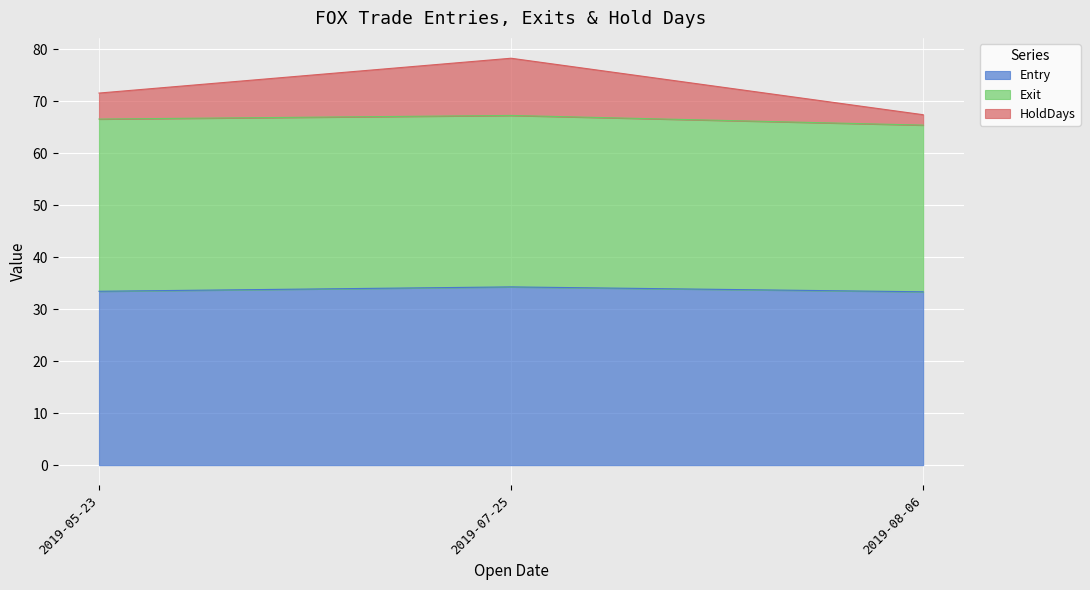

Which label corresponds to the largest value in the chart?

2019-07-25